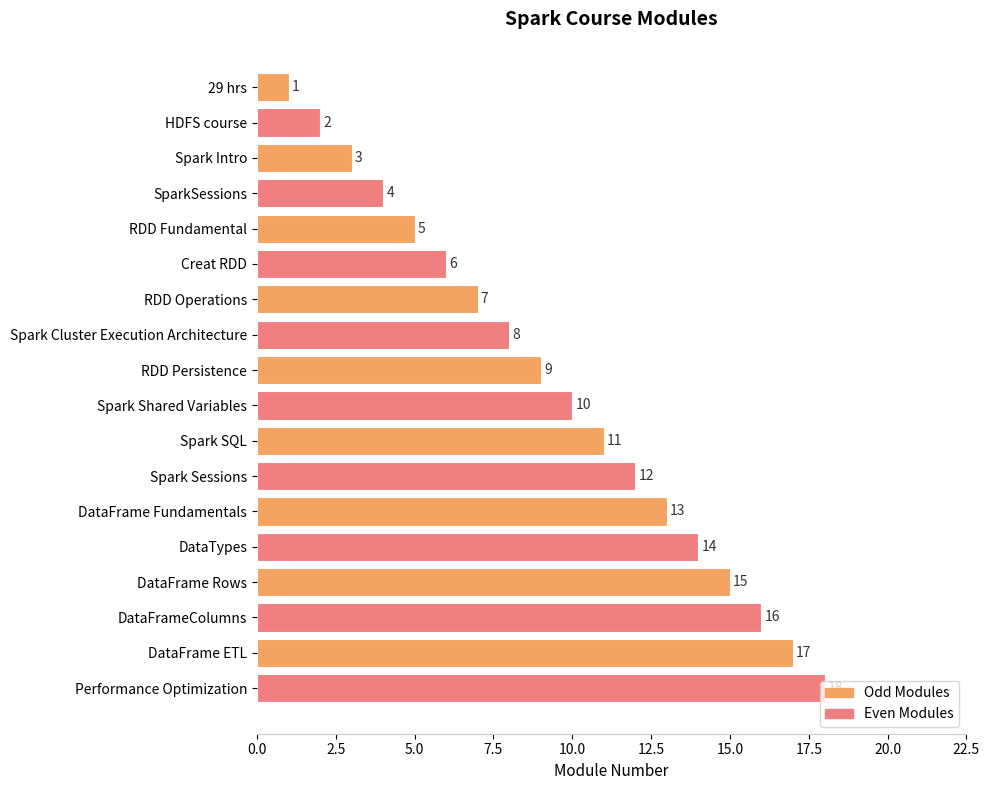

Which has a higher value, HDFS course or Spark Intro?

Spark Intro